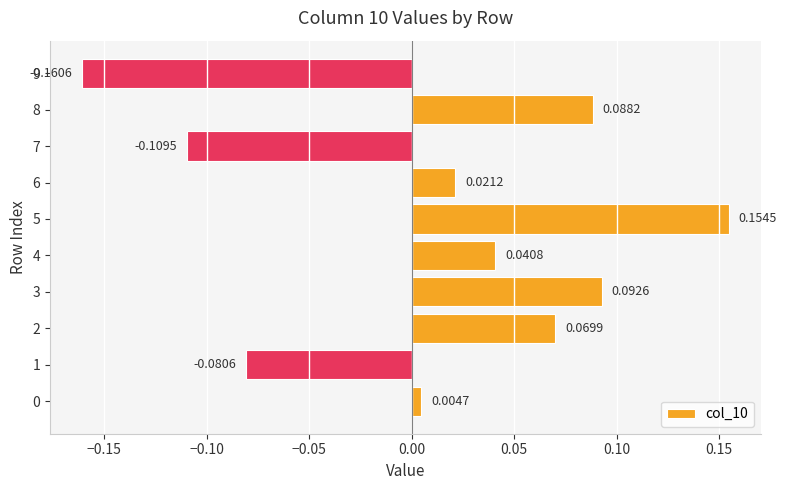

What is the difference between the maximum and minimum values?

0.3